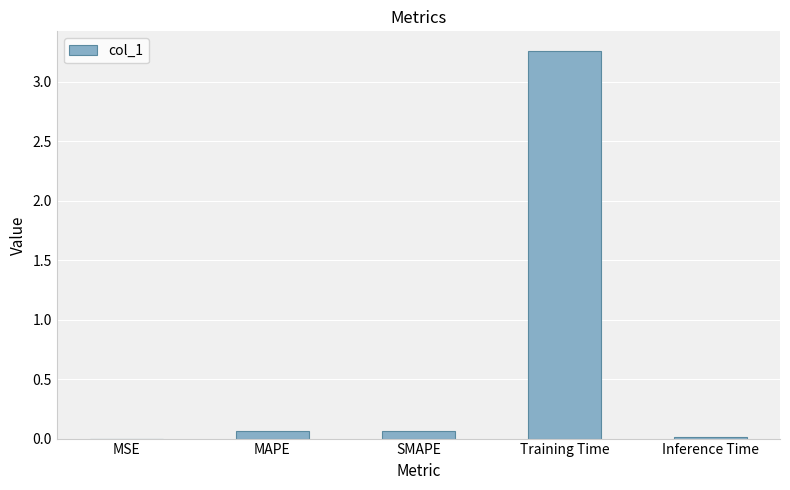

The value at MSE is 0.0. True or false?

True